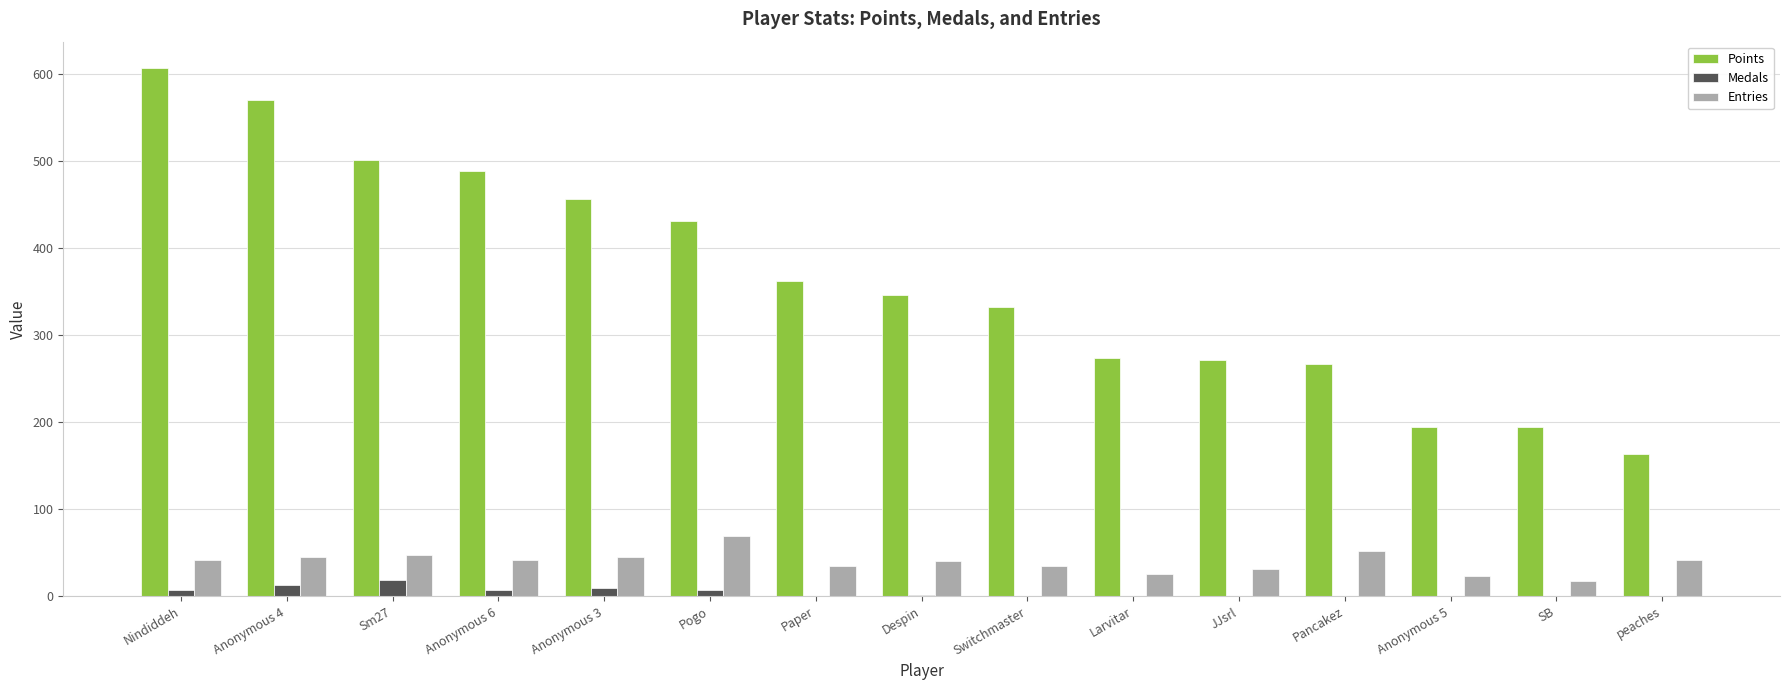

The value of Points at Switchmaster is 547. True or false?

False